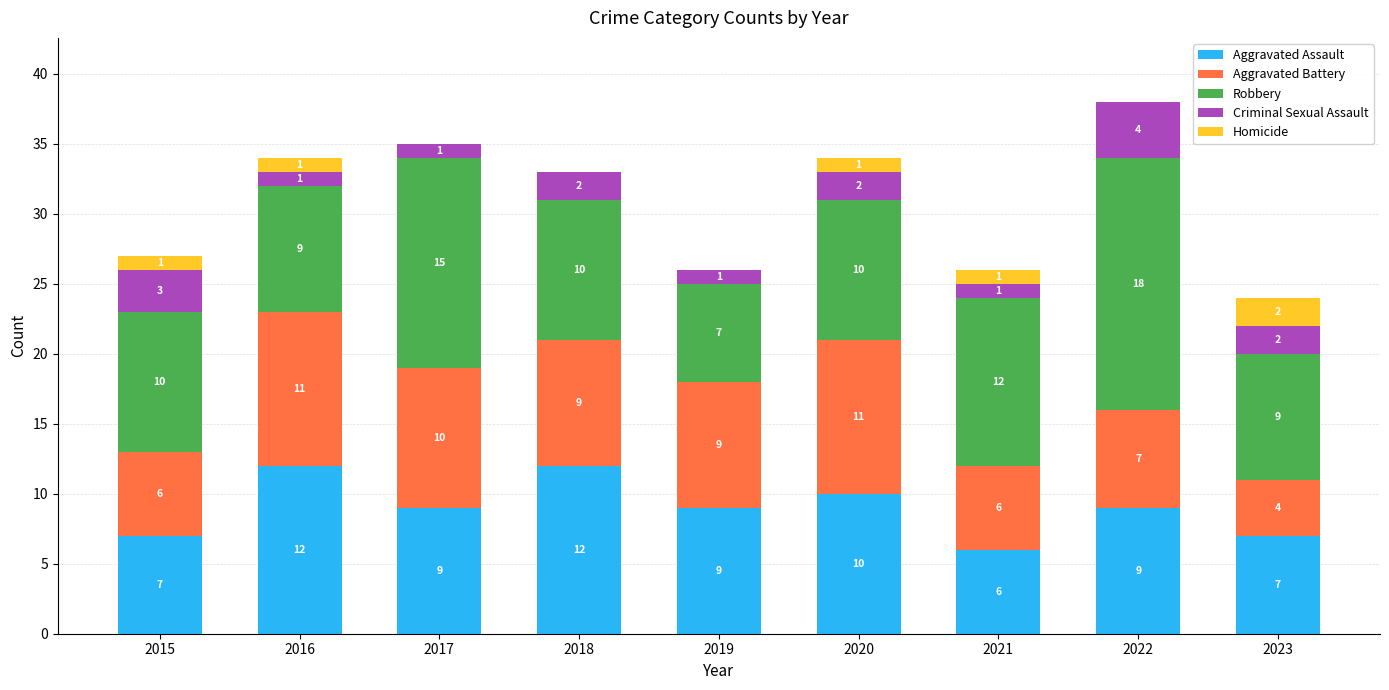

What value does the Aggravated Assault series have at 2020?

10